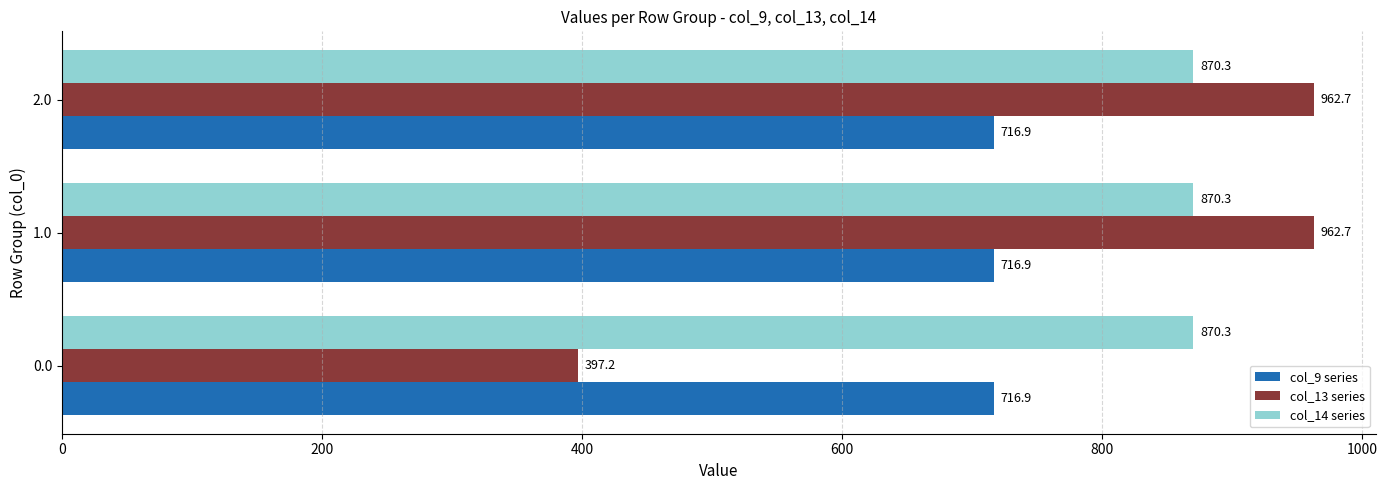

How many data points does each series have?

3